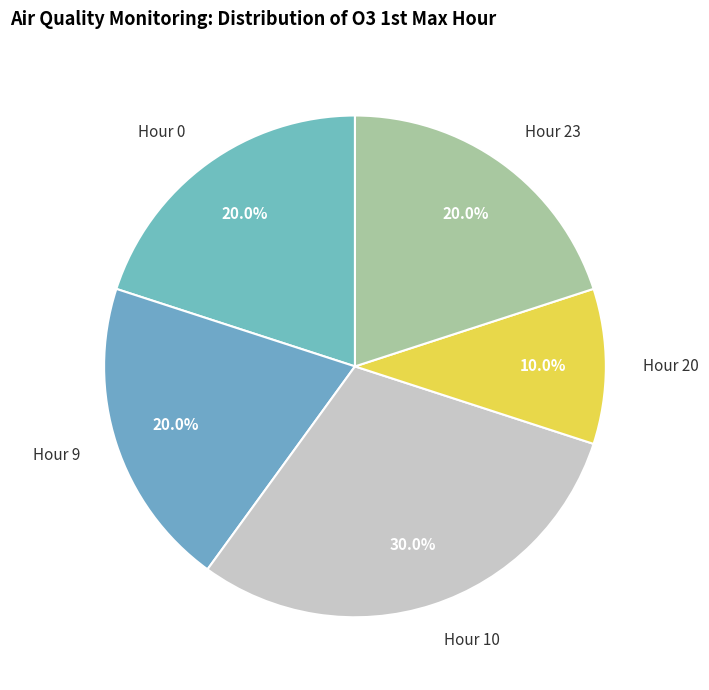

Is Hour 23 the majority of the pie?

No